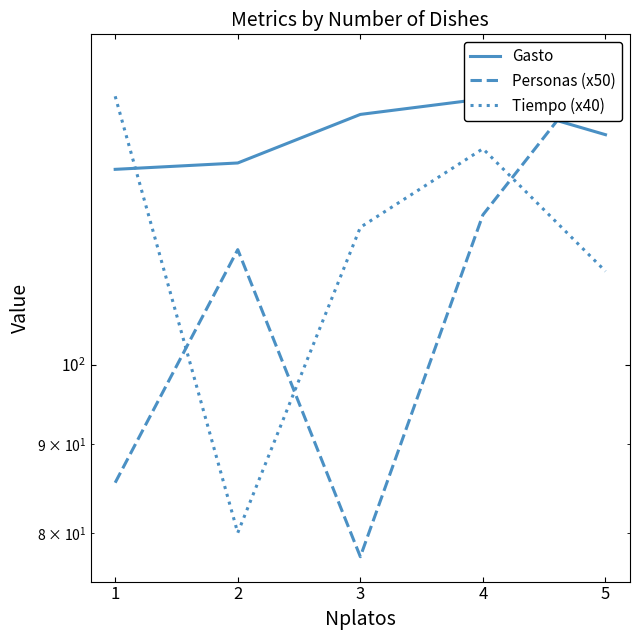

What is the difference between the maximum and minimum values in the Personas (x50) series?

72.5